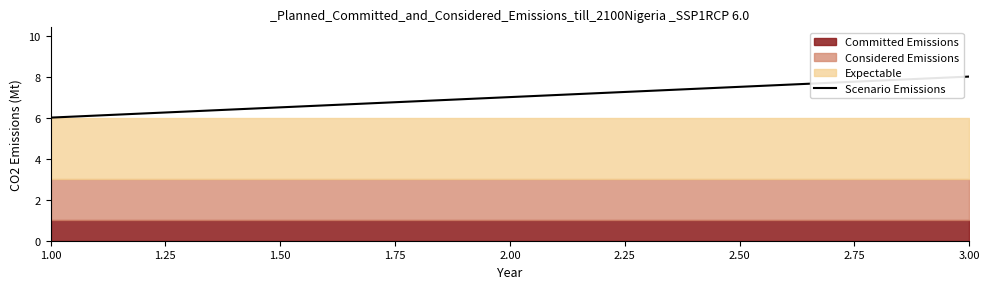

The Scenario Emissions series shows 8 at 3.00. True or false?

True